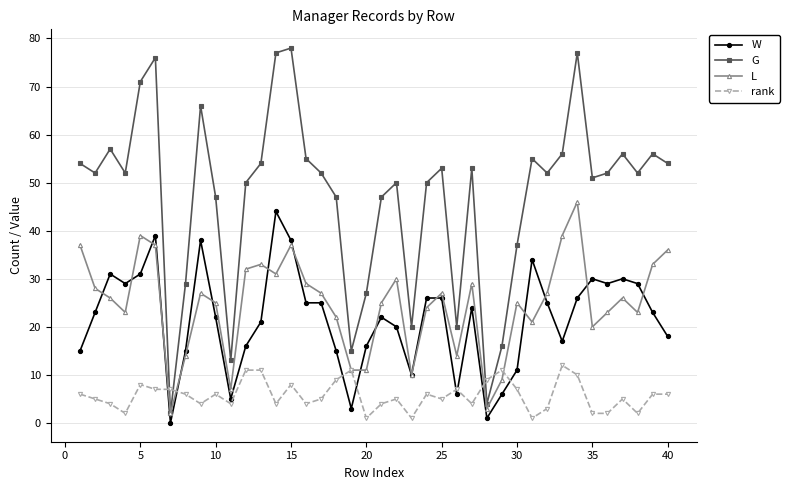

In G, how many points are lower than both neighbors (excluding endpoints)?

11